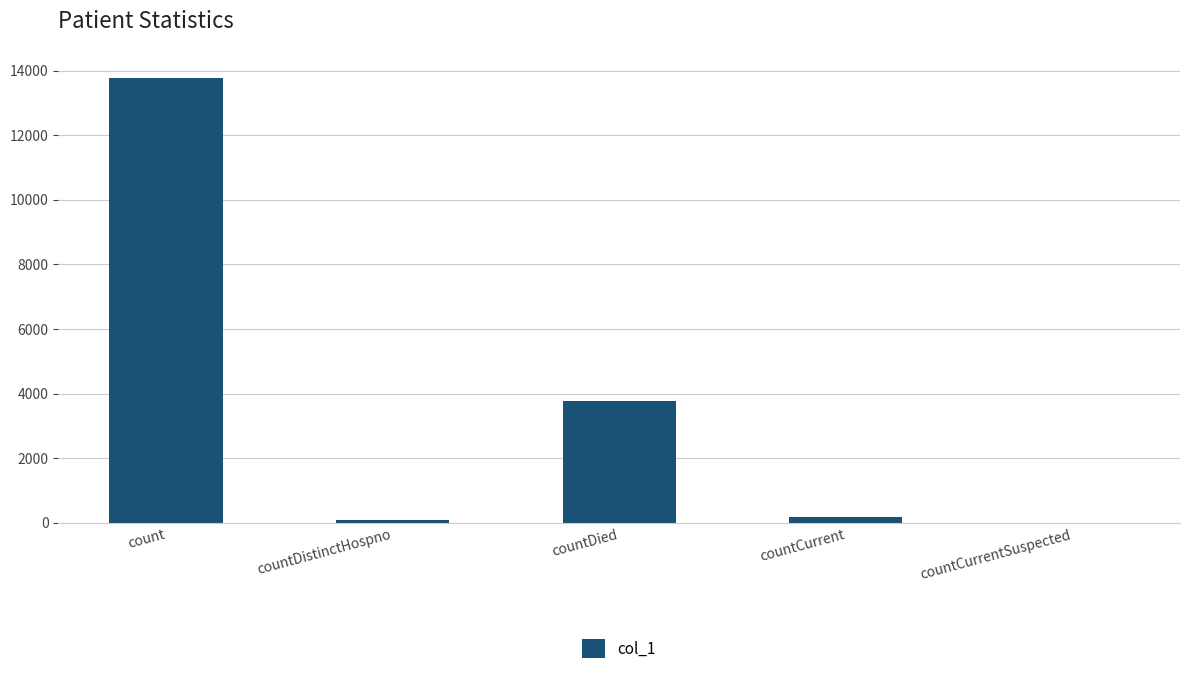

Does the chart contain stacked bars?

No